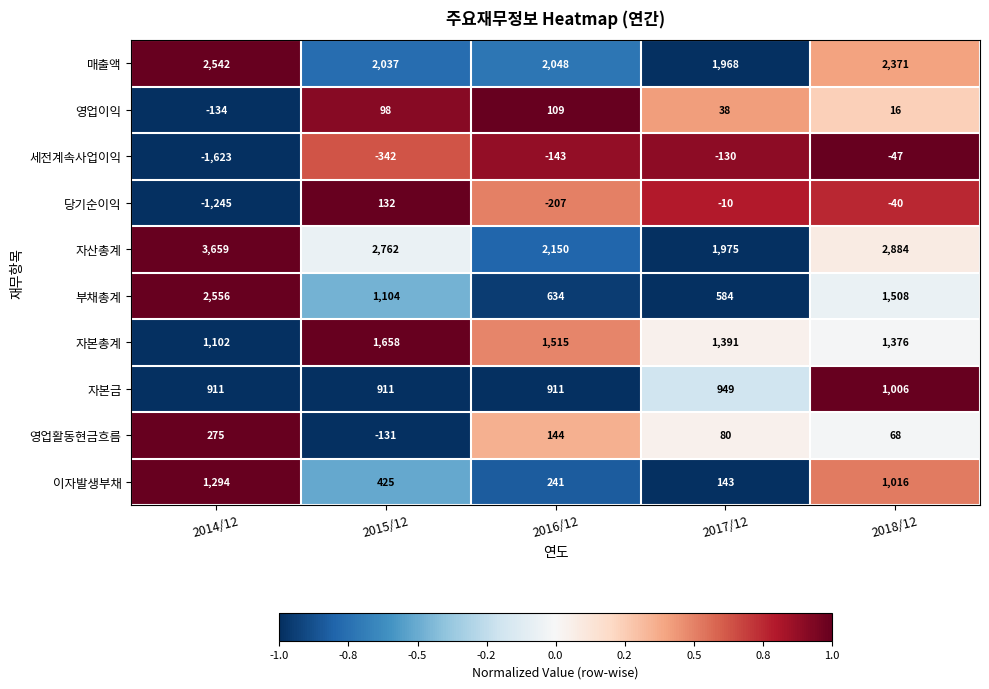

At how many categories does at least one series exceed 0?

5